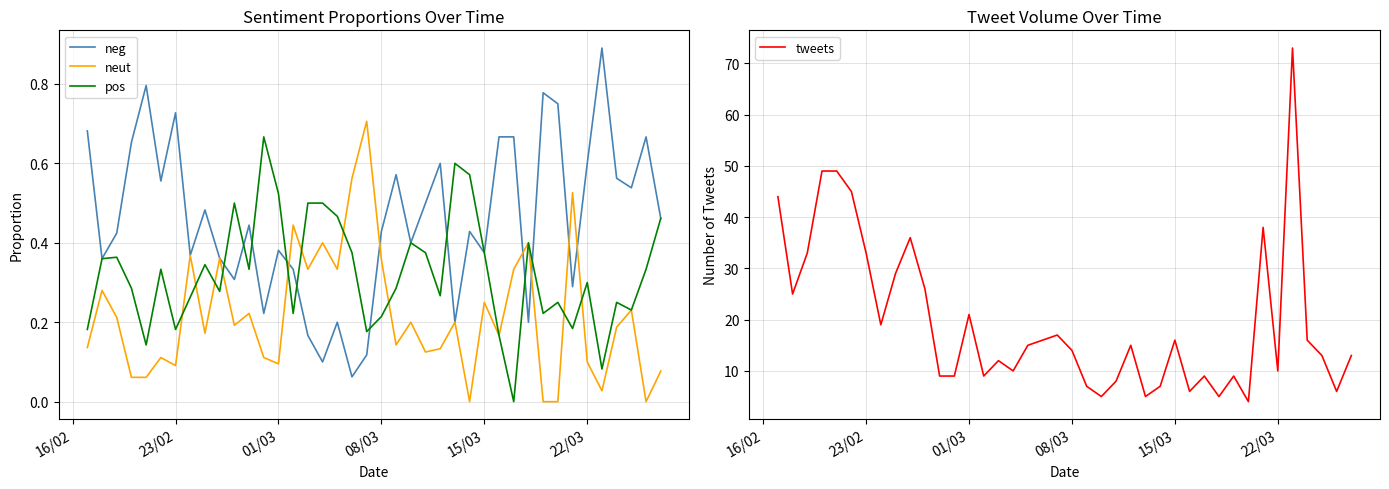

What is the minimum value for tweets?

4